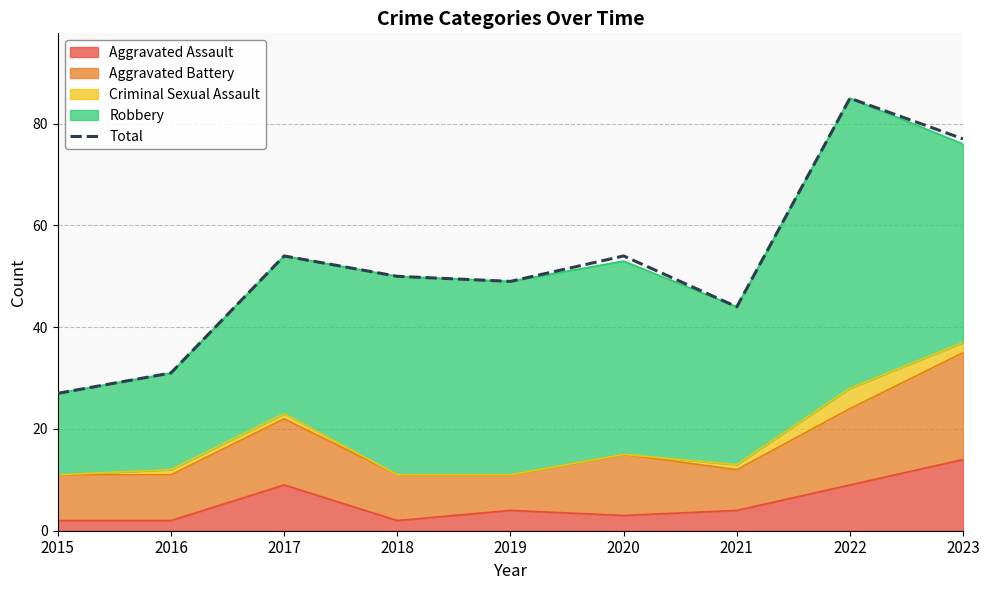

What is the minimum value shown in the chart?

27